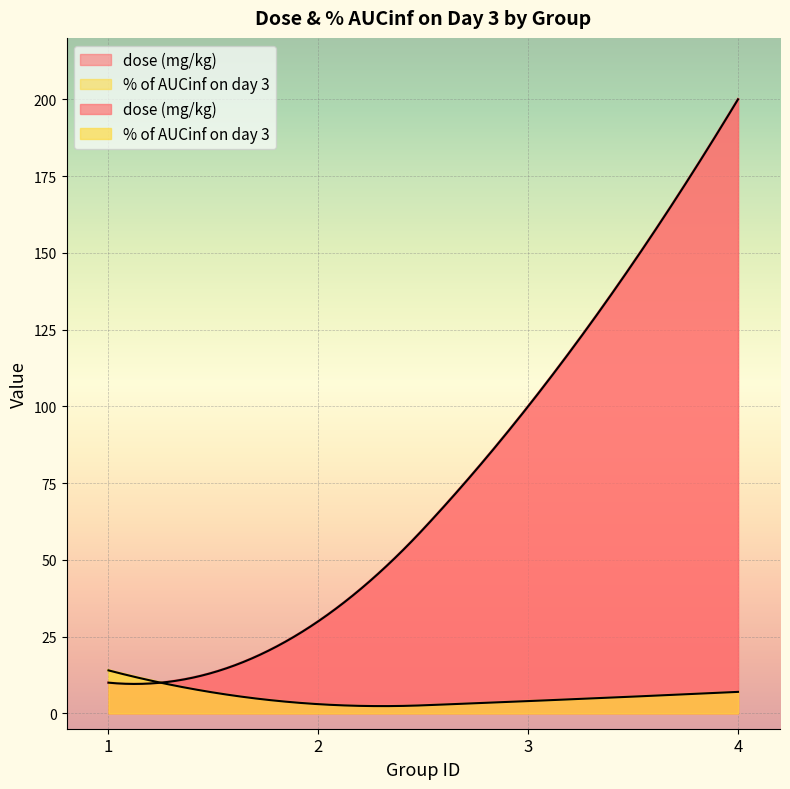

What is the smallest value displayed?

3